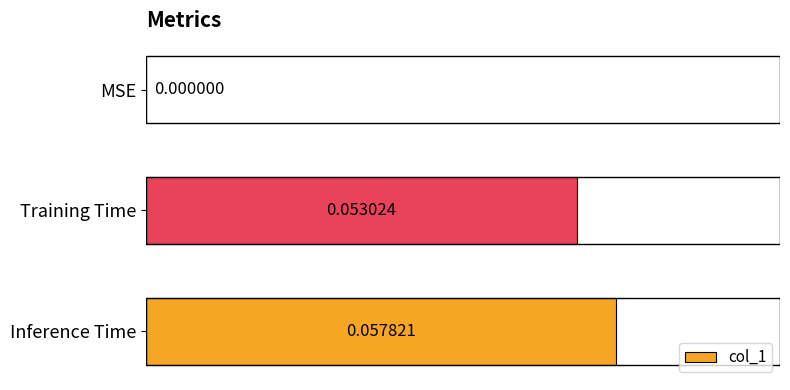

Count the values in the range 0 to 1.

3